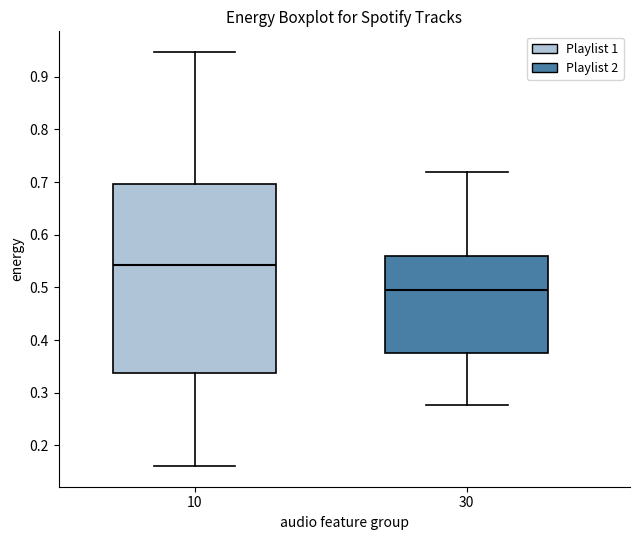

Reading left to right, transcribe this box plot: for each box, give where its median line is, the range the box spans, and where its two whiskers end, as read against the y-axis. The values are not printed on the chart, so give them approximately, as read against the axis.

10: median 0.54, box 0.34 to 0.70, whiskers 0.16 to 0.95
30: median 0.50, box 0.38 to 0.56, whiskers 0.28 to 0.72